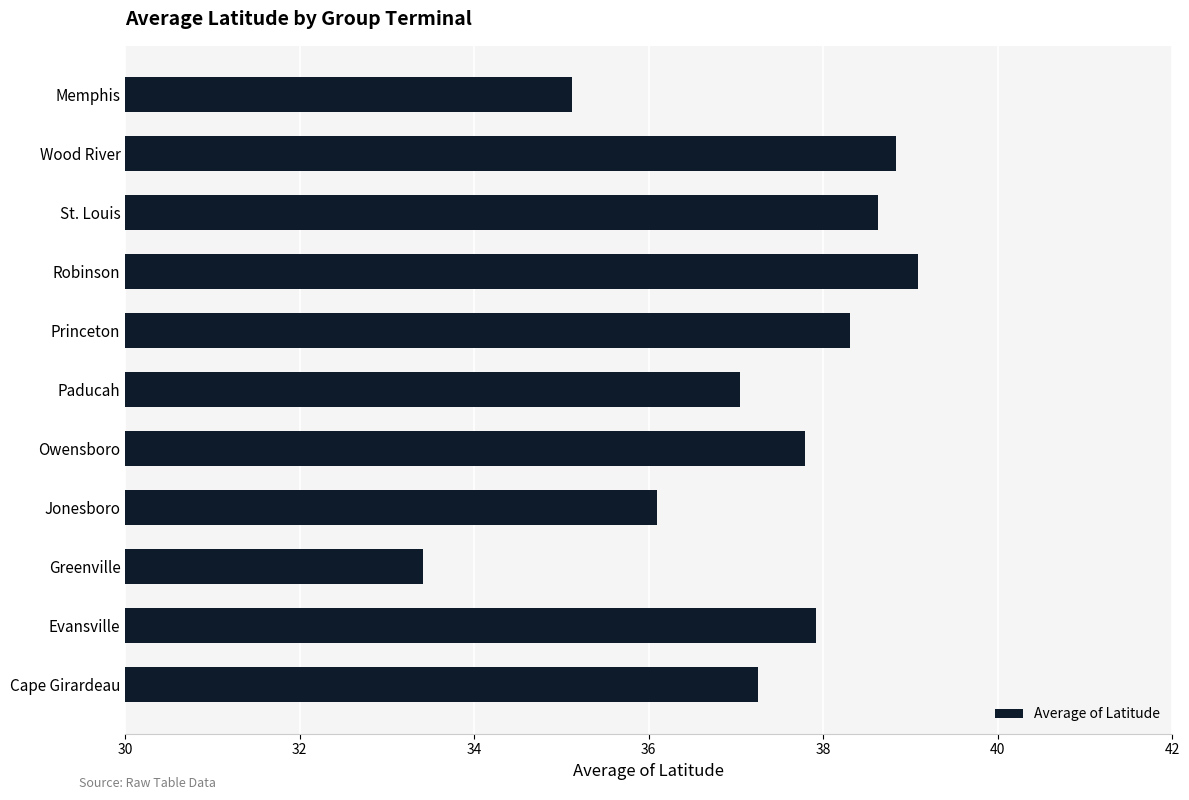

Does the chart contain stacked bars?

No